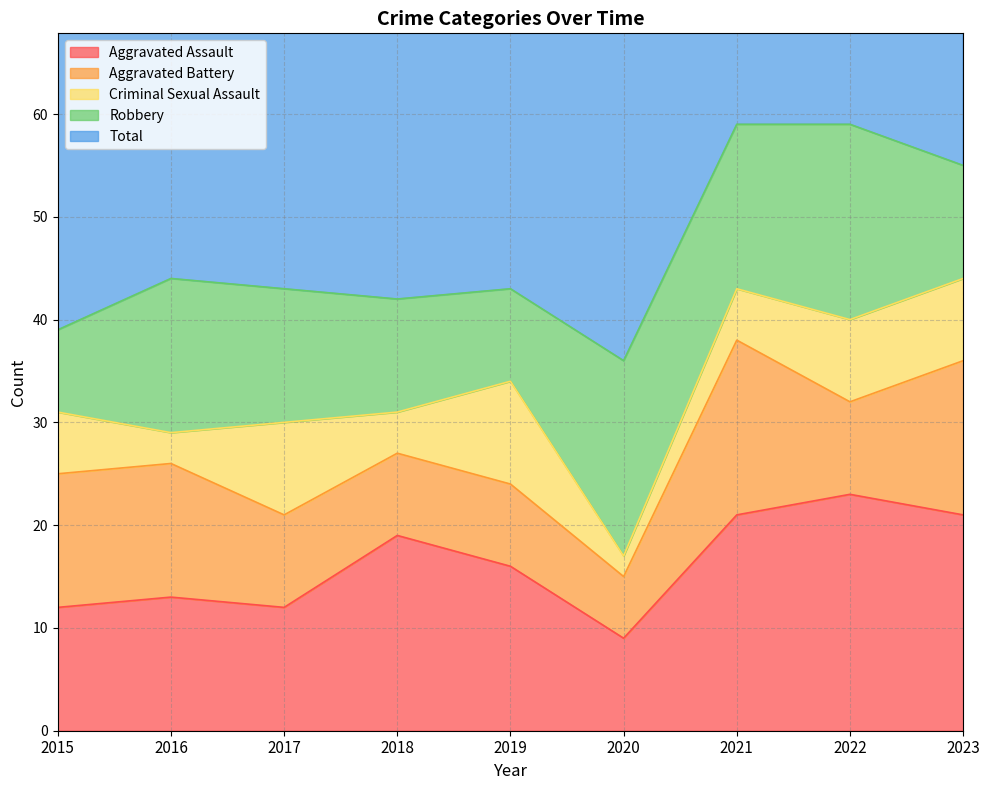

Which series has the largest total across all categories?

Total